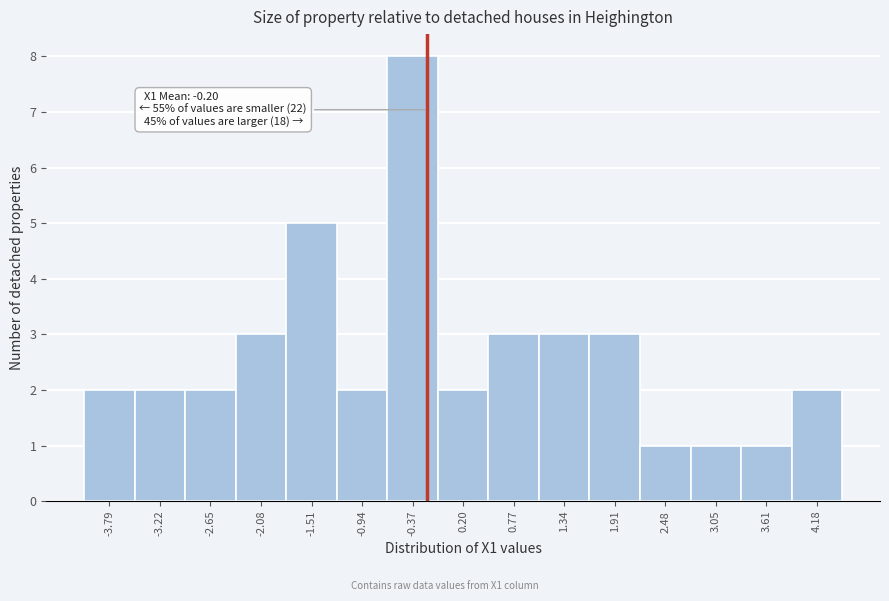

Which range on the x-axis has the tallest bar?

-0.7 to -0.1